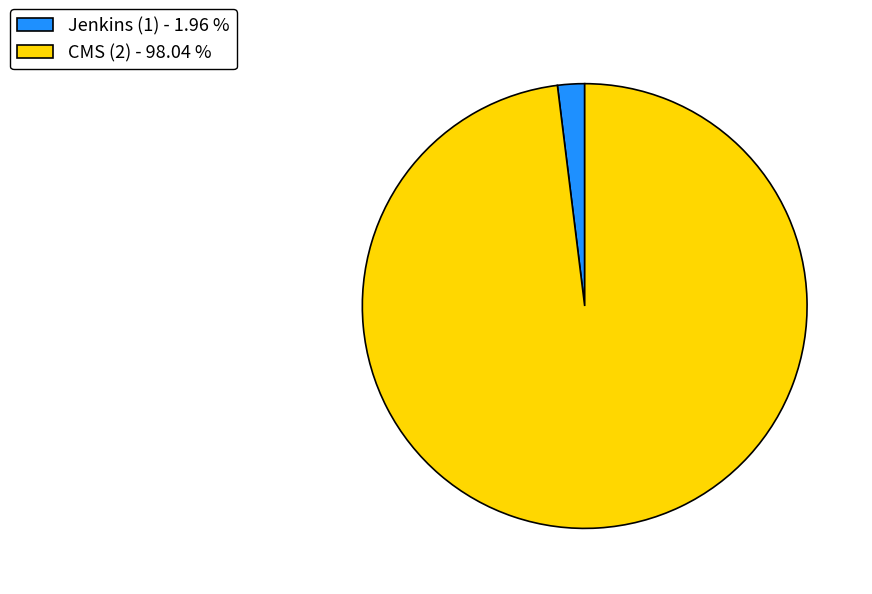

Is it true that Jenkins (1) is 2% of the pie?

True